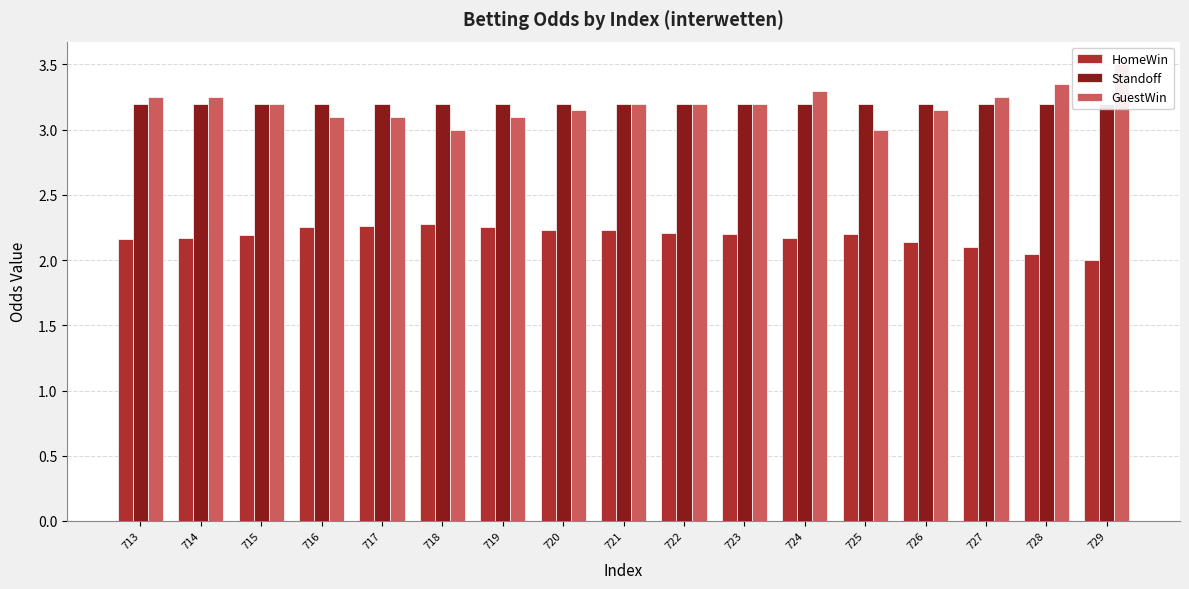

Which has a higher value, 718 or 725?

718